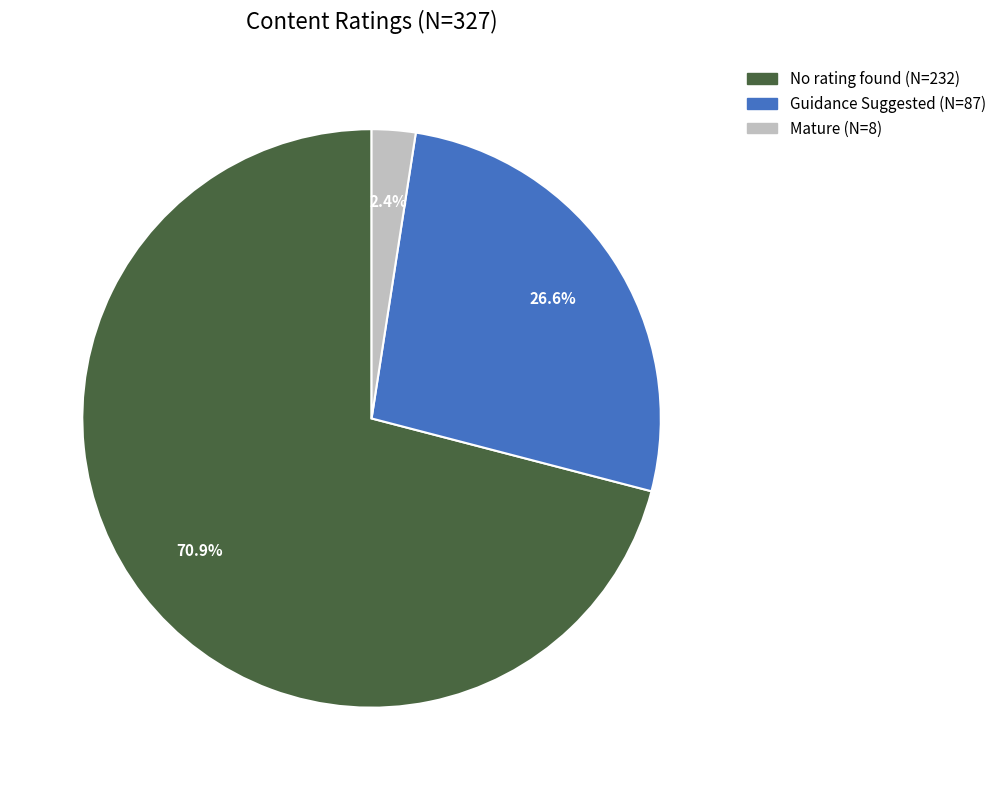

True or false: Guidance Suggested accounts for 17% of the total.

False